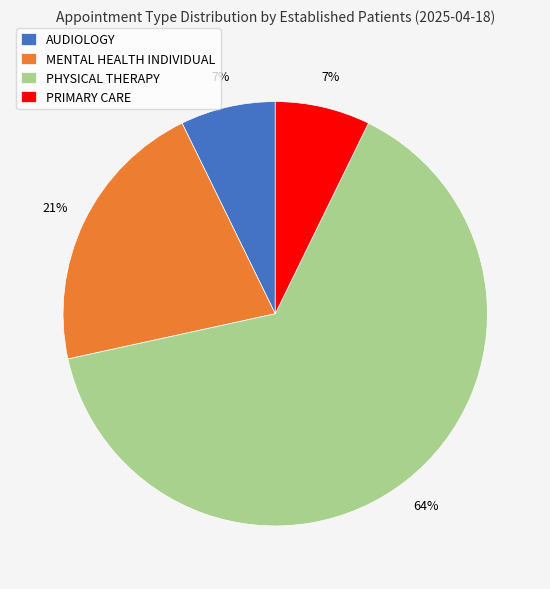

What is the ratio of the value at PRIMARY CARE to the value at AUDIOLOGY?

1.0